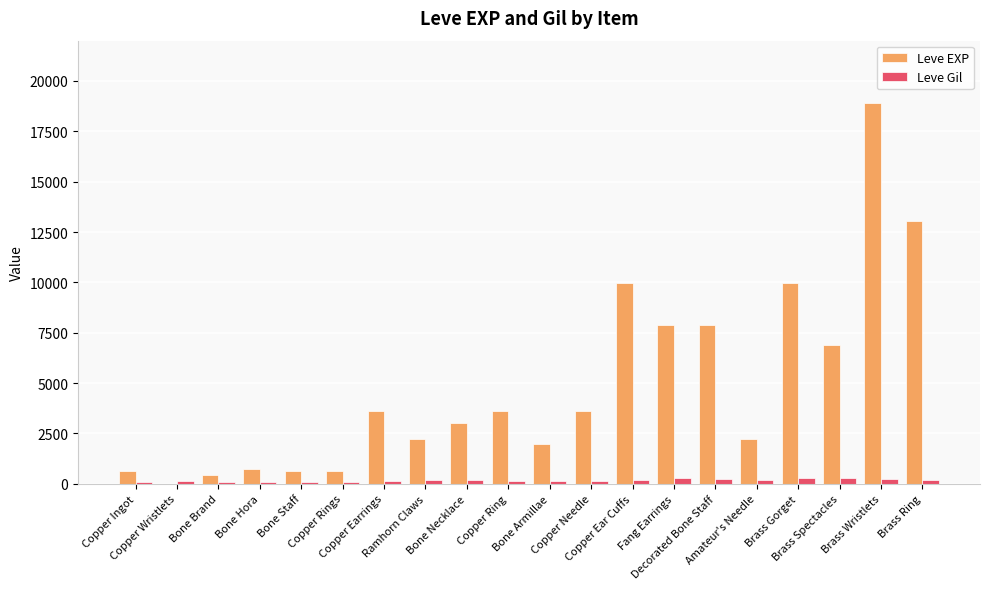

What is the sum of all Leve Gil values?

3447